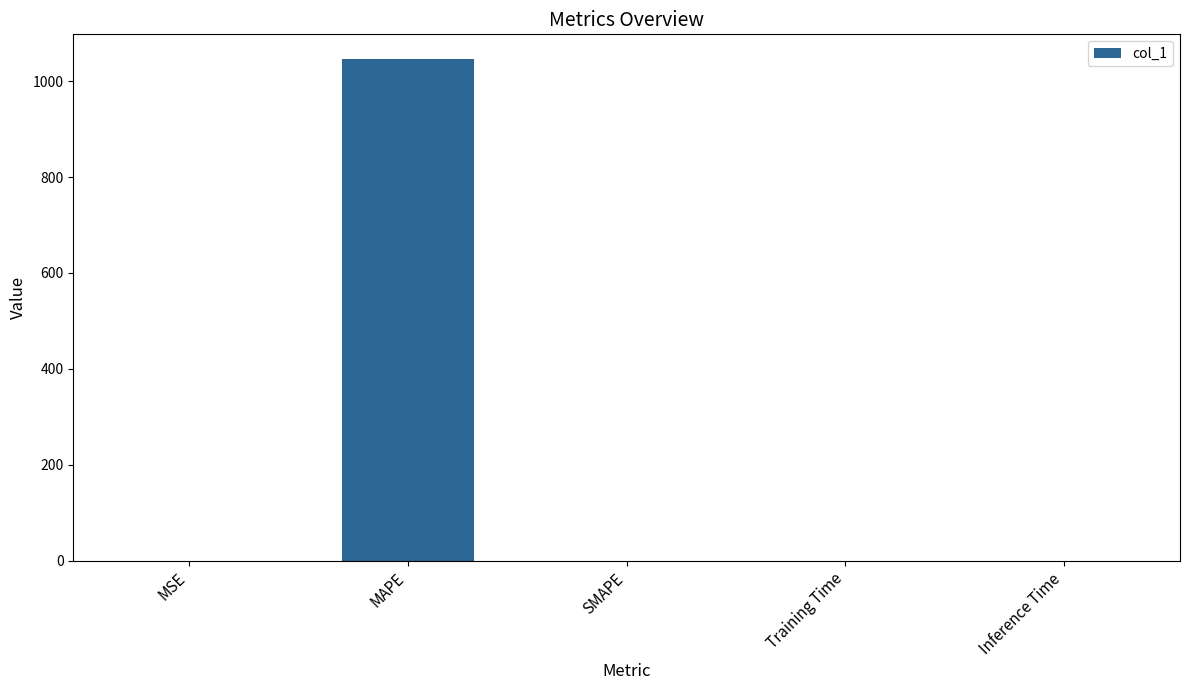

How many data points does each series have?

5